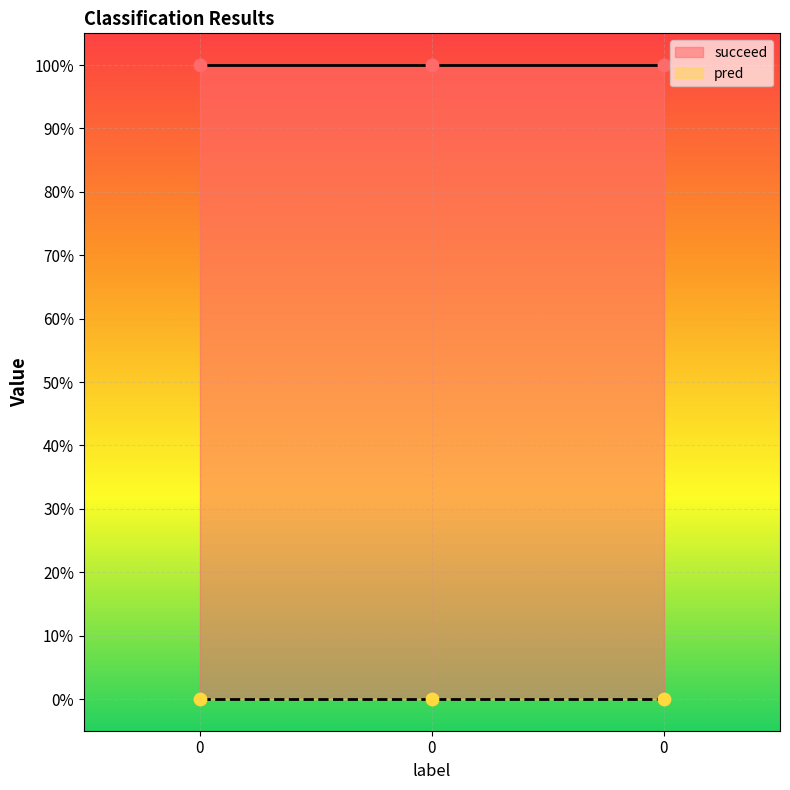

Which series has the widest spread of Y values?

pred